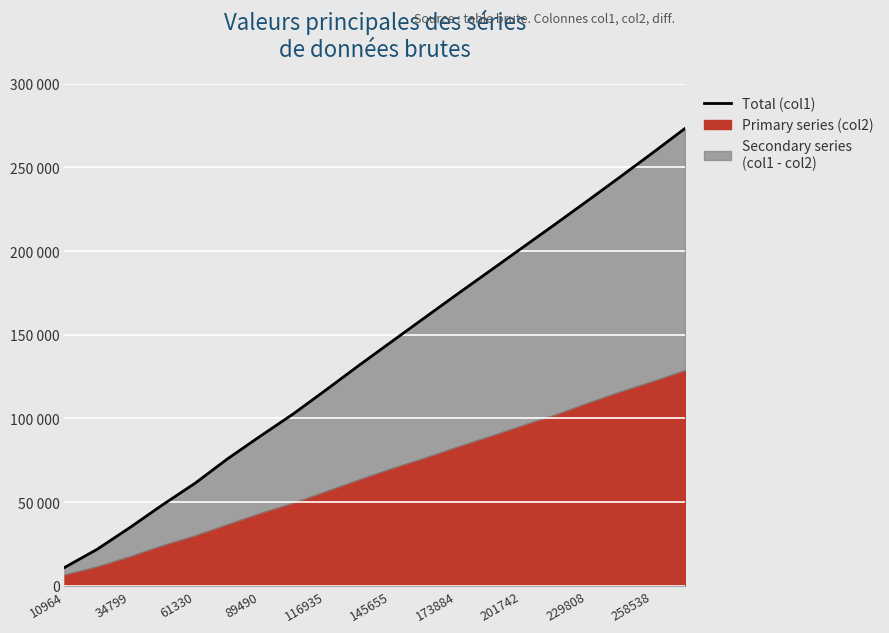

What position from the left is 258538?

19